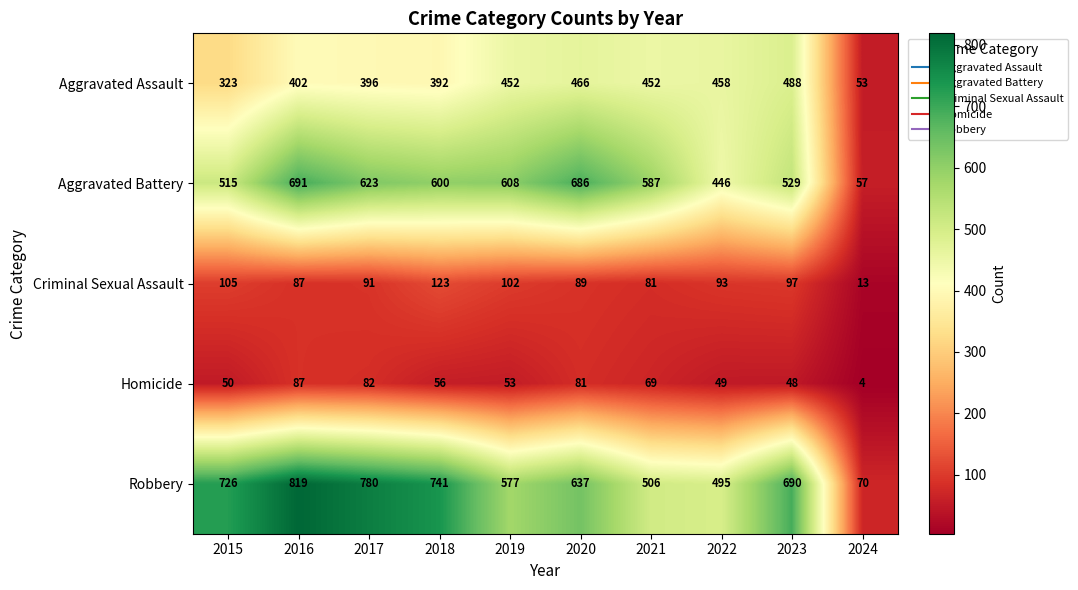

Which series has the largest range (max minus min)?

Robbery